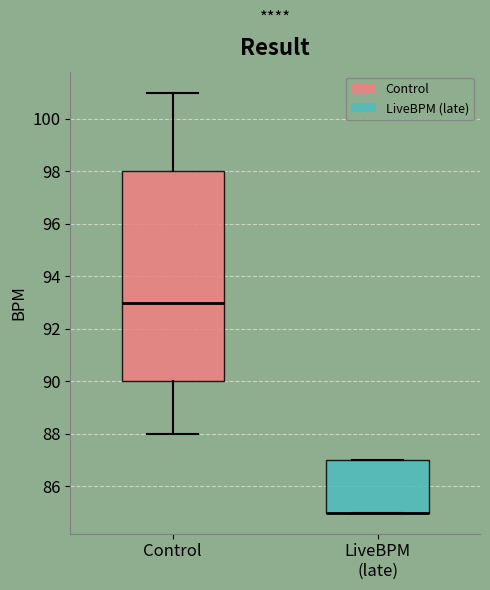

Where is the lower edge of the box for LiveBPM (late) on the y-axis? The values are not printed on the chart, so give them approximately, as read against the axis.

85